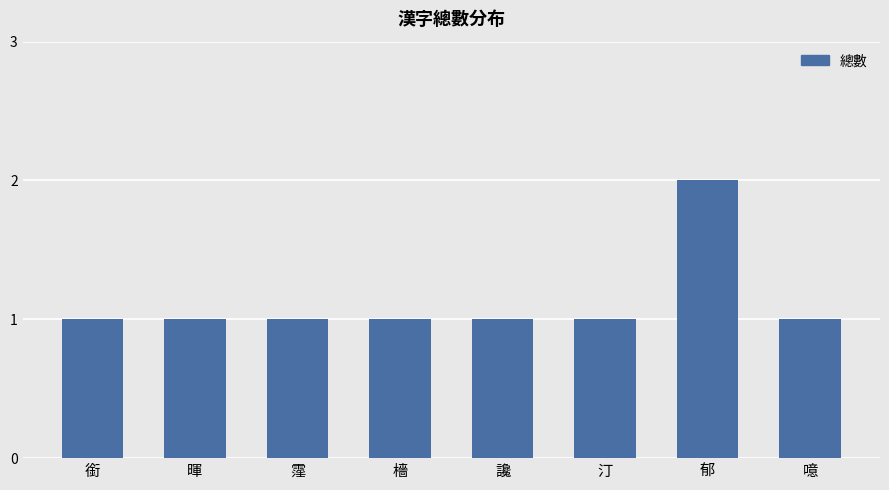

How many data points does each series have?

8